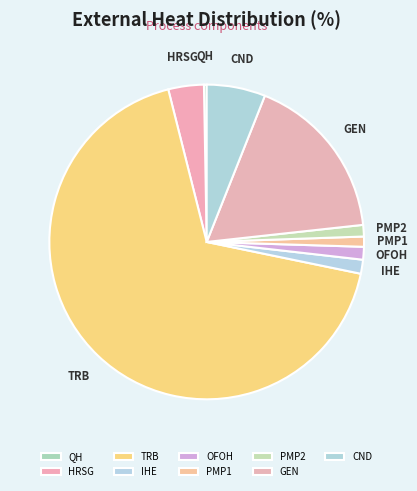

True or false: CND accounts for 6% of the total.

True